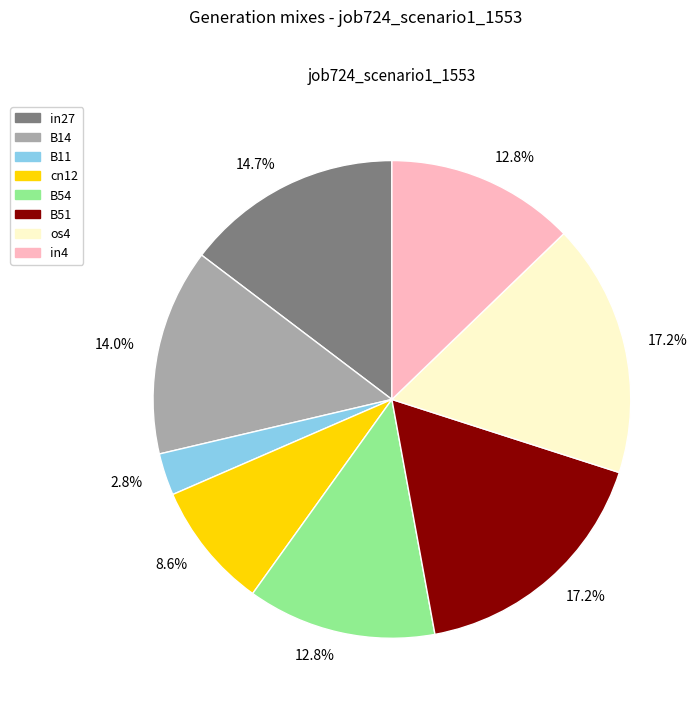

Is there a majority slice in this chart?

No